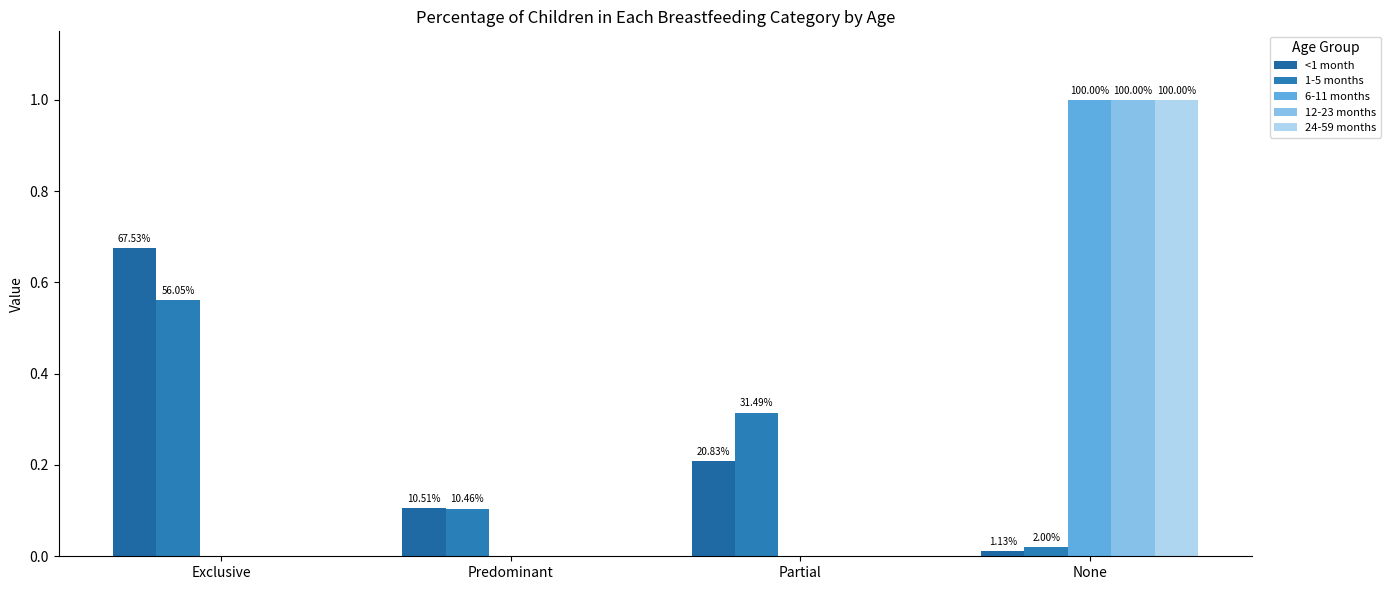

How many groups of bars are there?

4